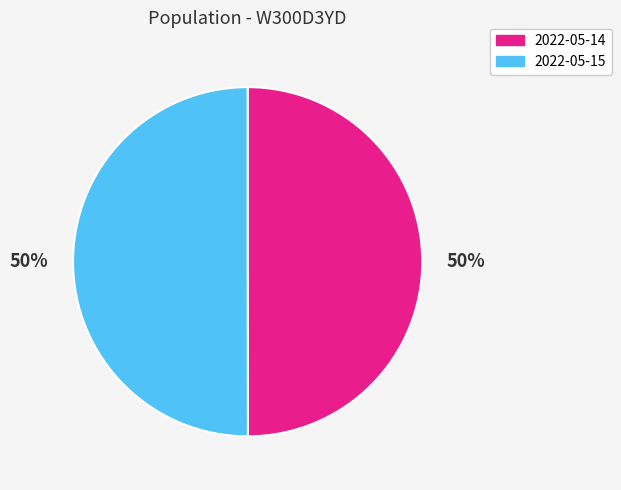

Is it true that 2022-05-14 is 59% of the pie?

False